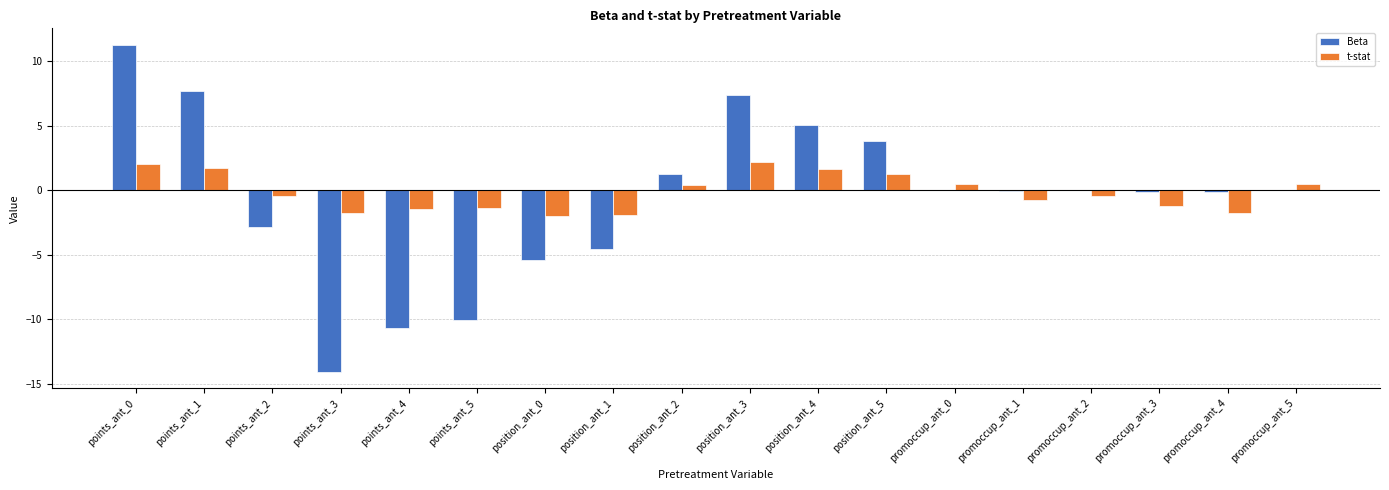

Is it true that Beta equals -2.2 at position_ant_1?

False